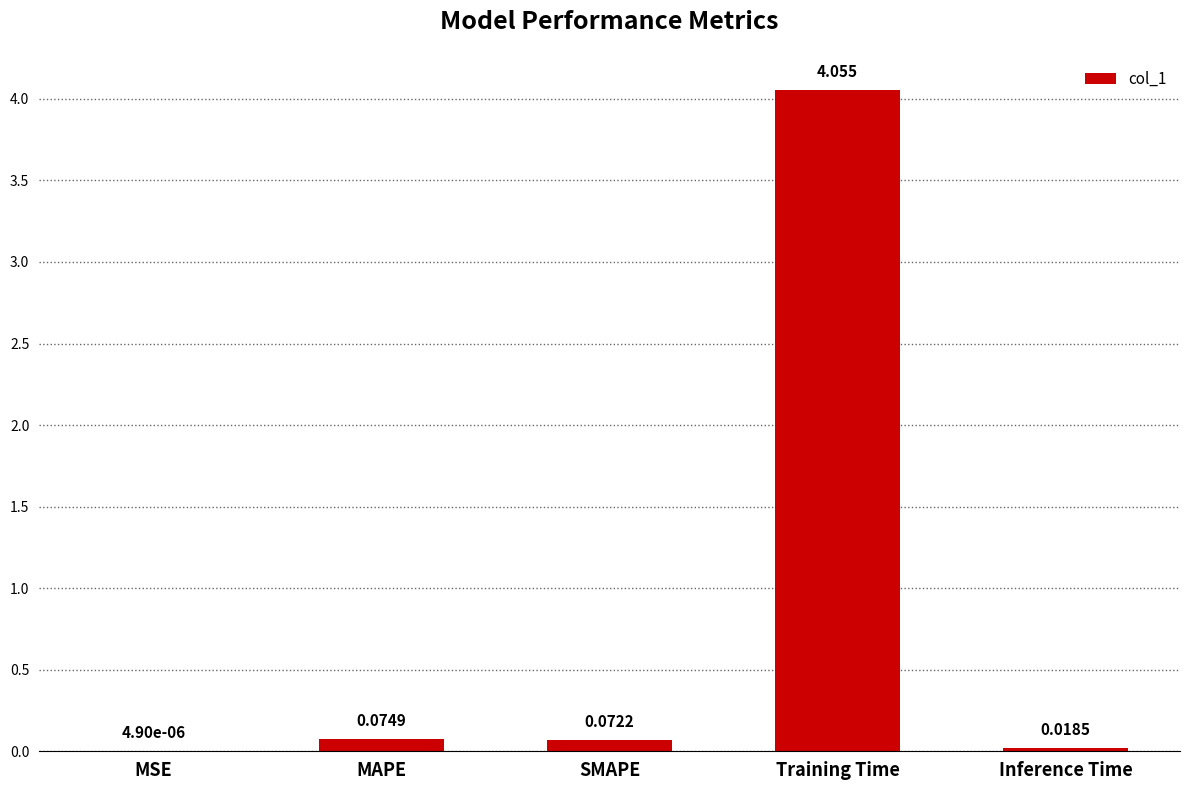

At which category does the chart reach its peak across all series?

Training Time